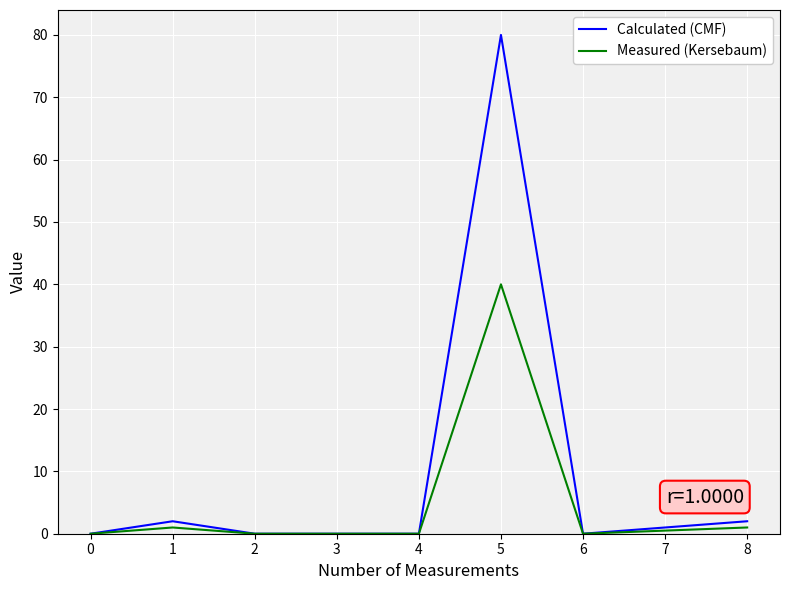

Rank the series by their average value, from highest to lowest.

Calculated (CMF), Measured (Kersebaum)